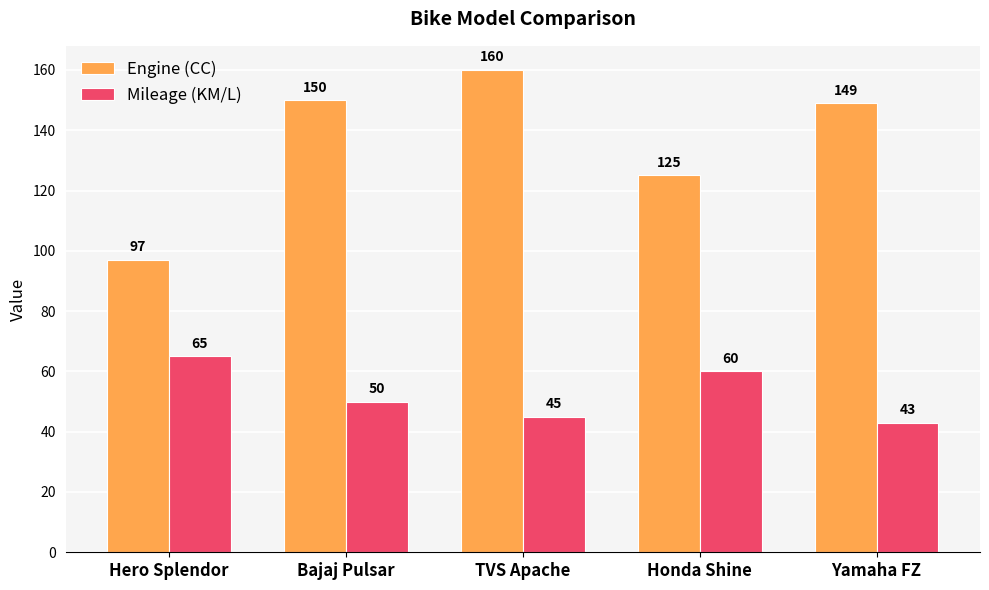

The Mileage (KM/L) series shows 65 at Hero Splendor. True or false?

True